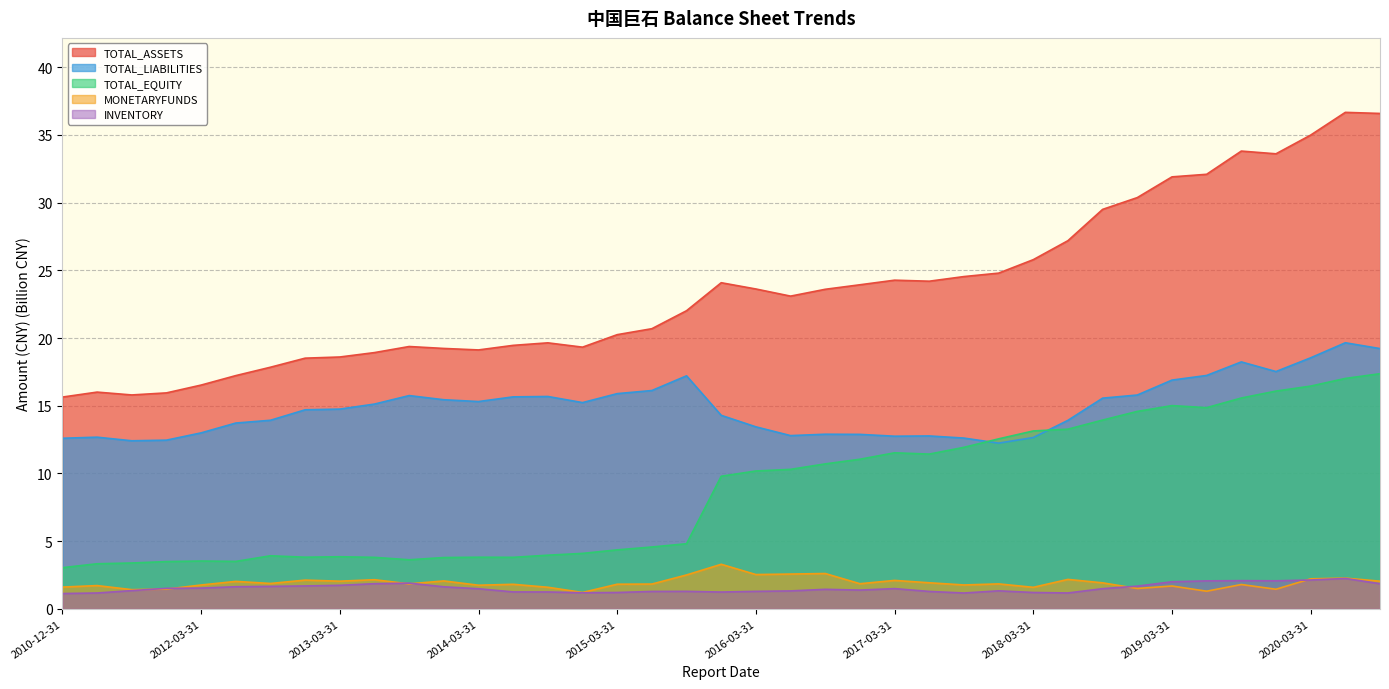

What is the difference between the maximum and second lowest values in the MONETARYFUNDS series?

2.0